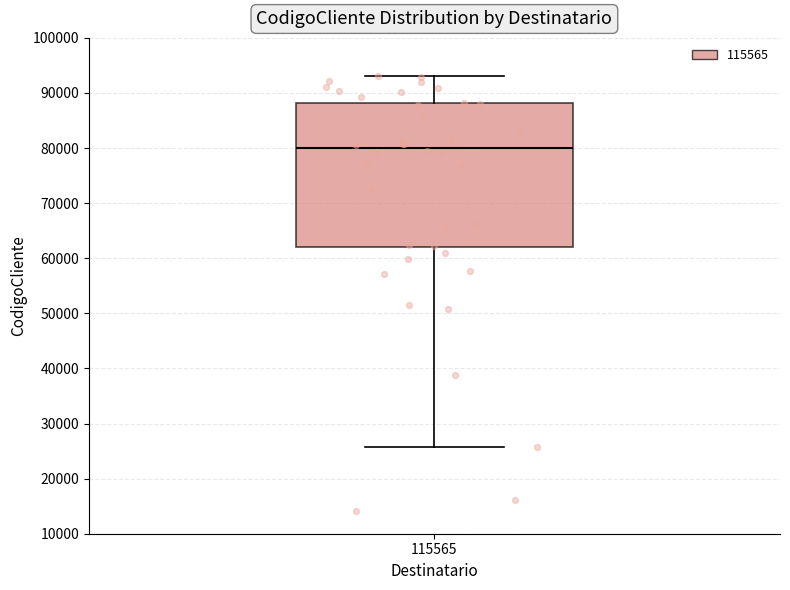

Read this box plot against the y-axis: the position of the median line, the range covered by the box, and the ends of both whiskers. The values are not printed on the chart, so give them approximately, as read against the axis.

median 80000, box 62000 to 88000, whiskers 26000 to 93000